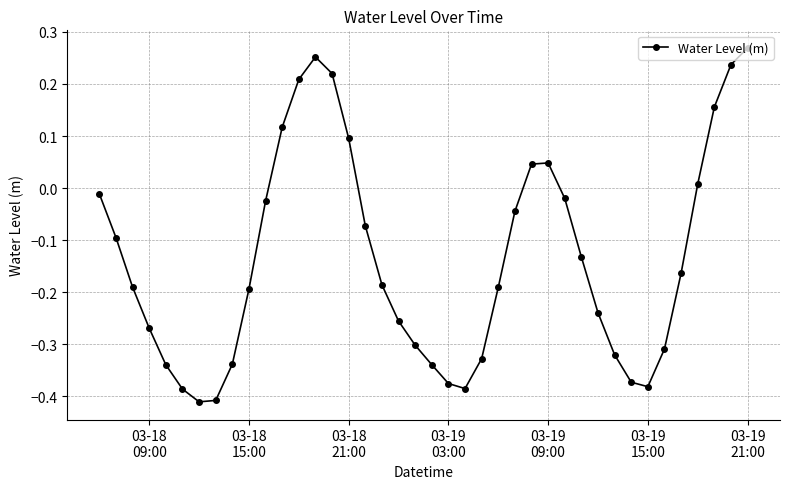

What is the sum of all values?

-5.4